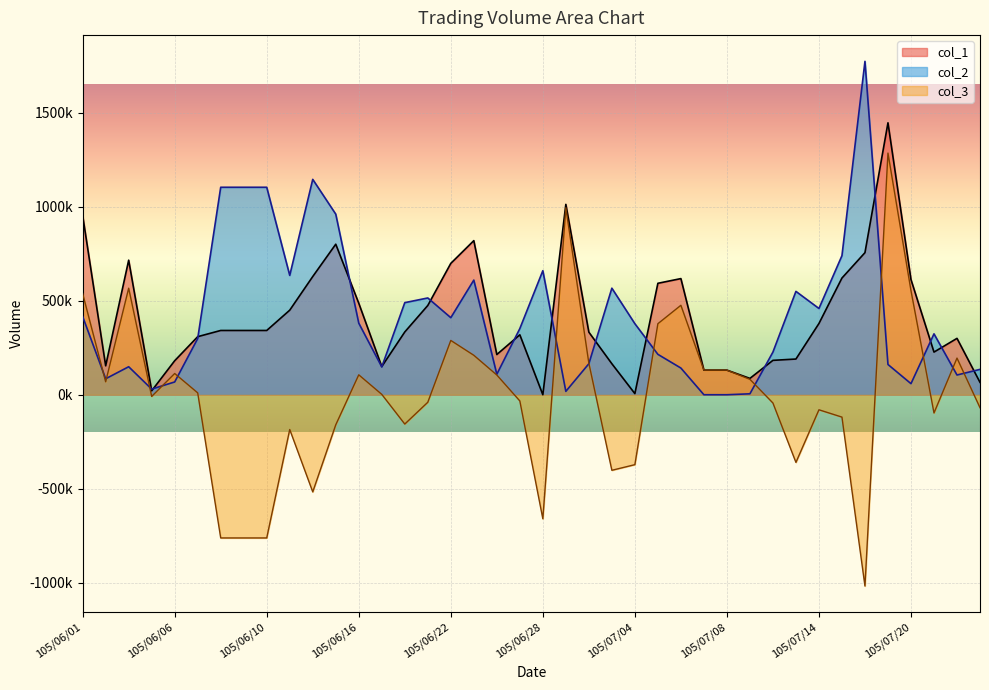

True or false: col_2 has a value of 85000 at 105/06/02.

True